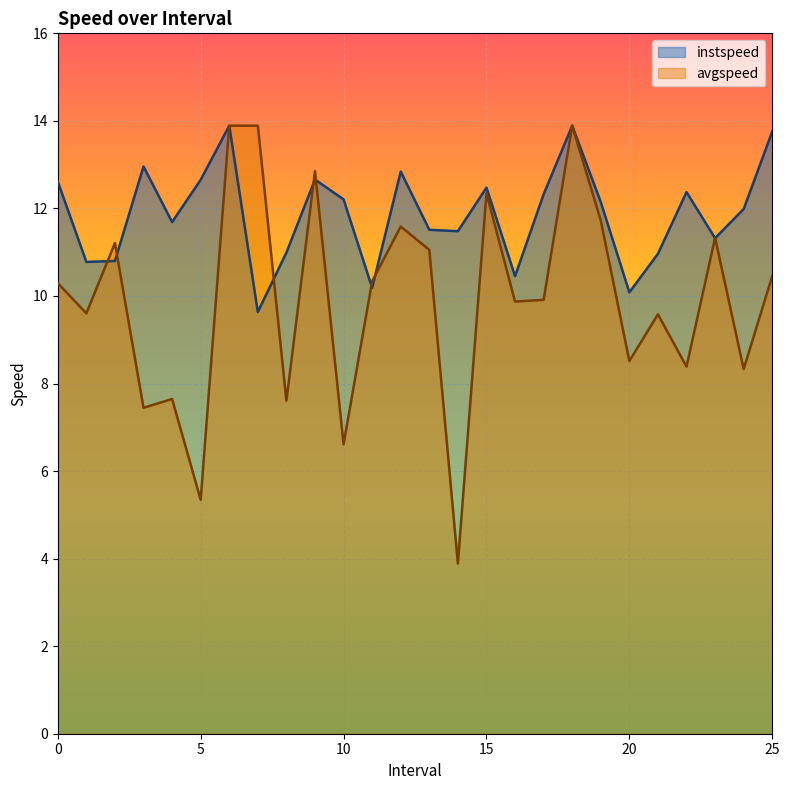

Reading left to right, list all the values displayed in this chart.

instspeed: 0.0=12.6	1.0=10.8	2.0=10.8	3.0=13.0	4.0=11.7	5.0=12.7	6.0=13.9	7.0=9.6	8.0=11.0	9.0=12.7	10.0=12.2	11.0=10.2	12.0=12.8	13.0=11.5	14.0=11.5	15.0=12.5	16.0=10.5	17.0=12.3	18.0=13.9	19.0=12.1	20.0=10.1	21.0=11.0	22.0=12.4	23.0=11.3	24.0=12.0	25.0=13.8
avgspeed: 0.0=10.3	1.0=9.6	2.0=11.2	3.0=7.4	4.0=7.6	5.0=5.3	6.0=13.9	7.0=13.9	8.0=7.6	9.0=12.9	10.0=6.6	11.0=10.3	12.0=11.6	13.0=11.1	14.0=3.9	15.0=12.3	16.0=9.9	17.0=9.9	18.0=13.9	19.0=11.7	20.0=8.5	21.0=9.6	22.0=8.4	23.0=11.3	24.0=8.3	25.0=10.5